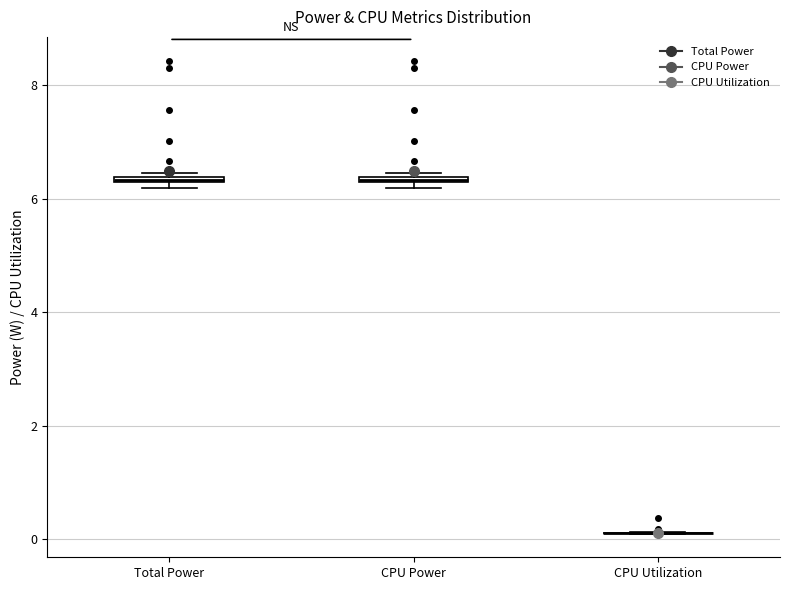

Where is the lower edge of the box for CPU Power on the y-axis? The values are not printed on the chart, so give them approximately, as read against the axis.

6.2